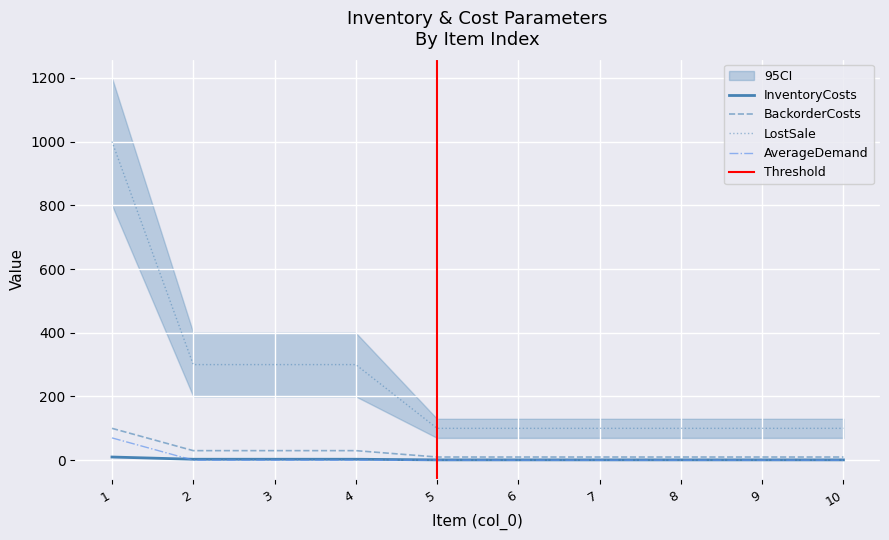

True or false: LostSale and AverageDemand intersect in this chart.

False